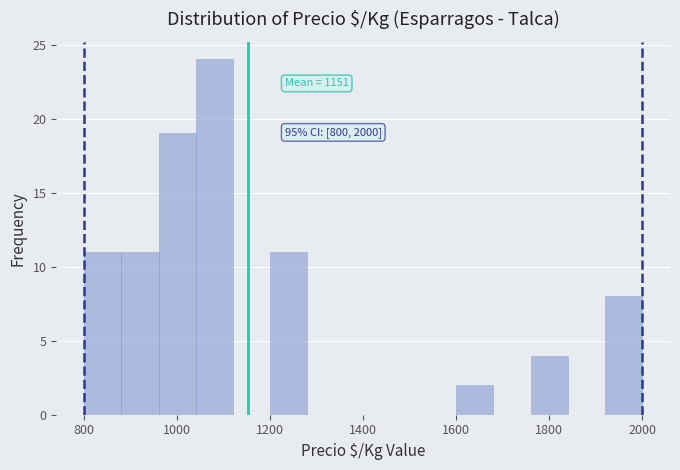

Over which range of the x-axis is the bar tallest?

1040 to 1120